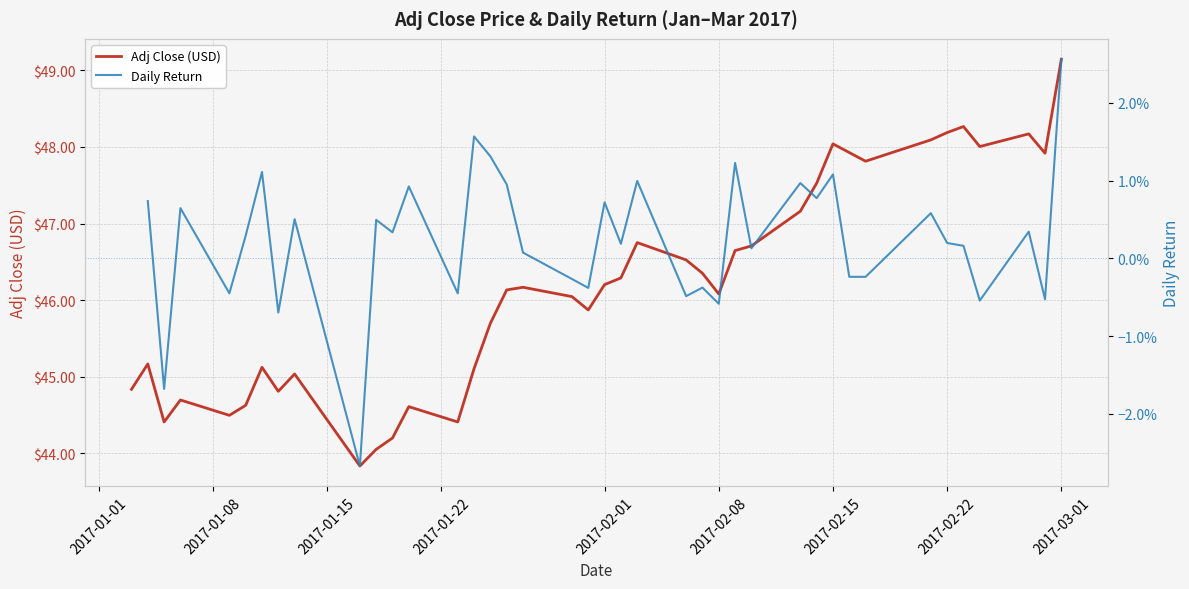

What is the minimum value for Adj Close (USD)?

43.8